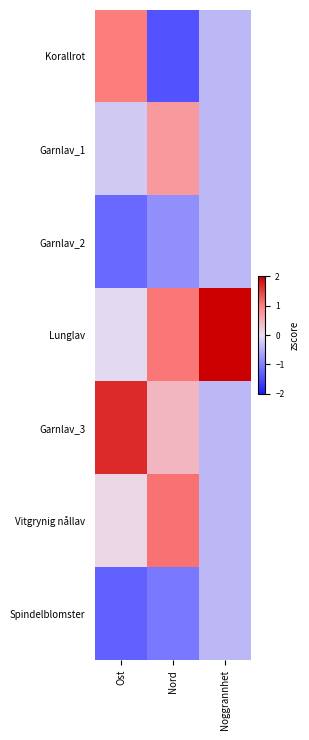

Reading right to left, extract all data points from this chart.

Korallrot: Noggrannhet=-0.4	Nord=-1.4	Ost=1.0
Garnlav_1: Noggrannhet=-0.4	Nord=0.7	Ost=-0.2
Garnlav_2: Noggrannhet=-0.4	Nord=-0.8	Ost=-1.2
Lunglav: Noggrannhet=2.4	Nord=1.1	Ost=-0.1
Garnlav_3: Noggrannhet=-0.4	Nord=0.4	Ost=1.7
Vitgrynig nållav: Noggrannhet=-0.4	Nord=1.1	Ost=0.1
Spindelblomster: Noggrannhet=-0.4	Nord=-1.1	Ost=-1.3